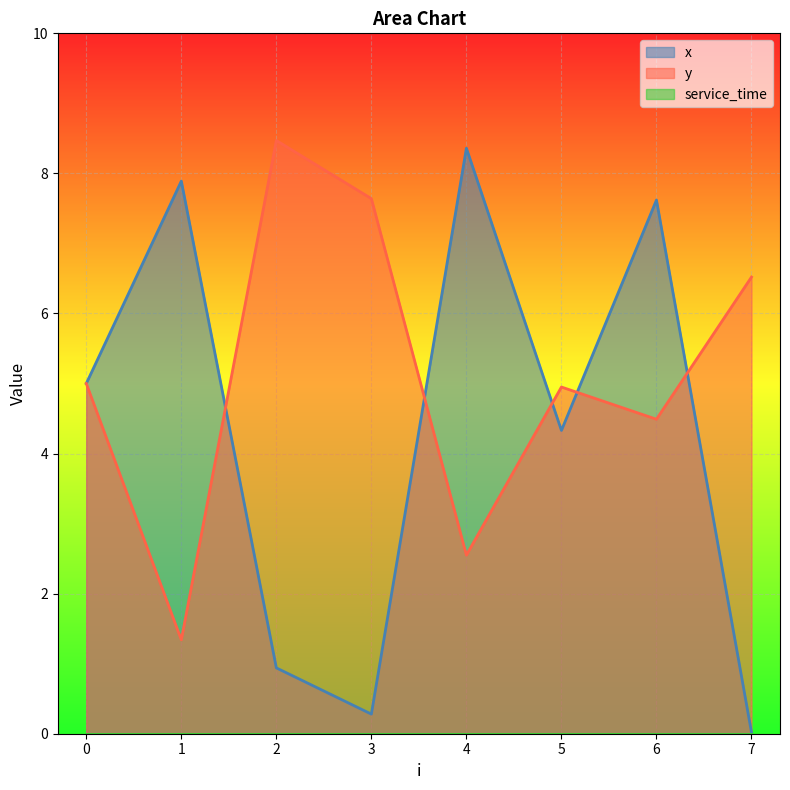

How many intersections are there between x and y?

5